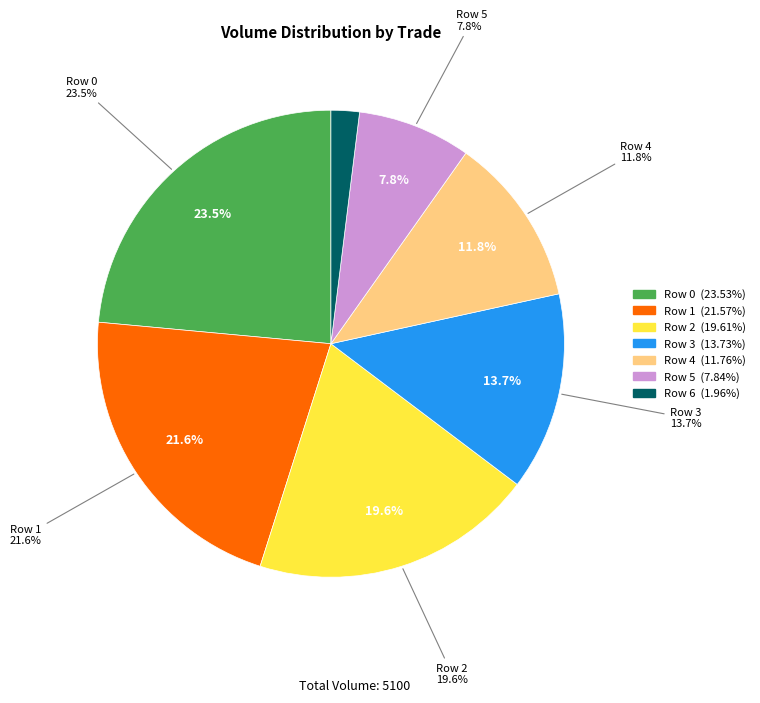

Between Row 4 and Row 5, which is larger?

Row 4